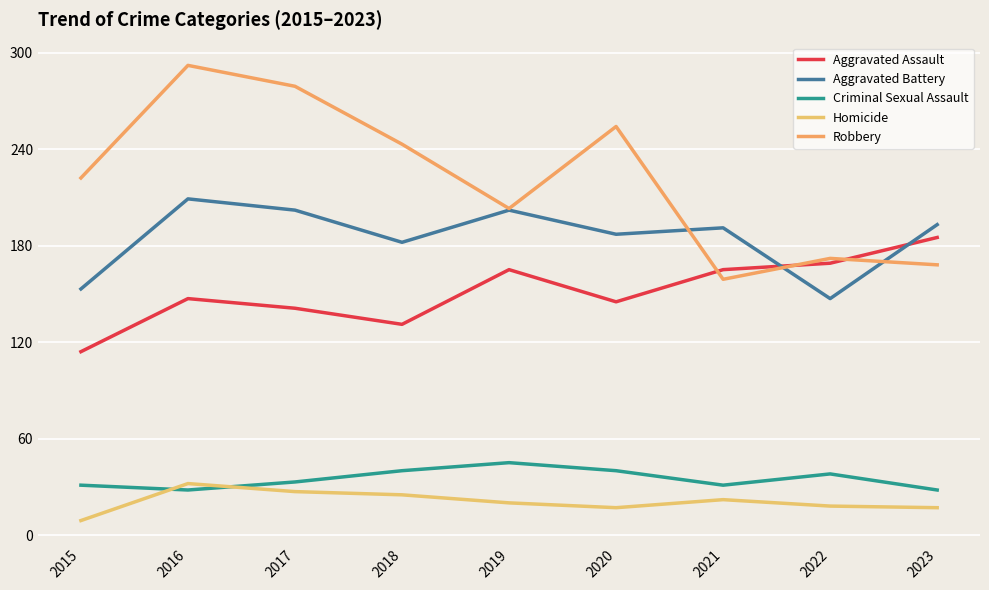

At how many categories does at least one series exceed 235?

4